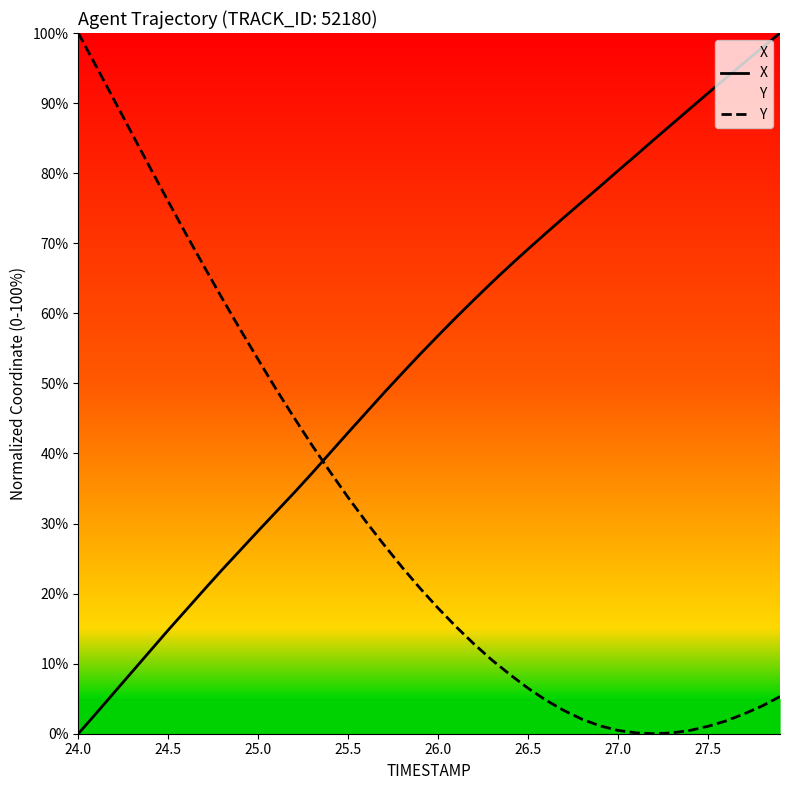

The value of X at 25.5 is 14.4. True or false?

False